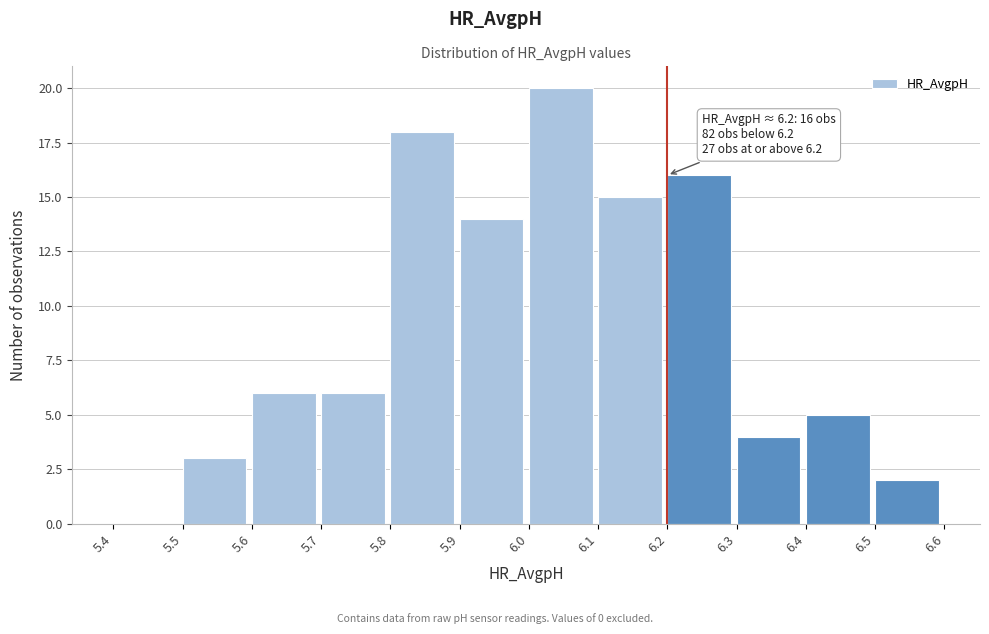

Over which range of the x-axis is the bar tallest?

6.0 to 6.1